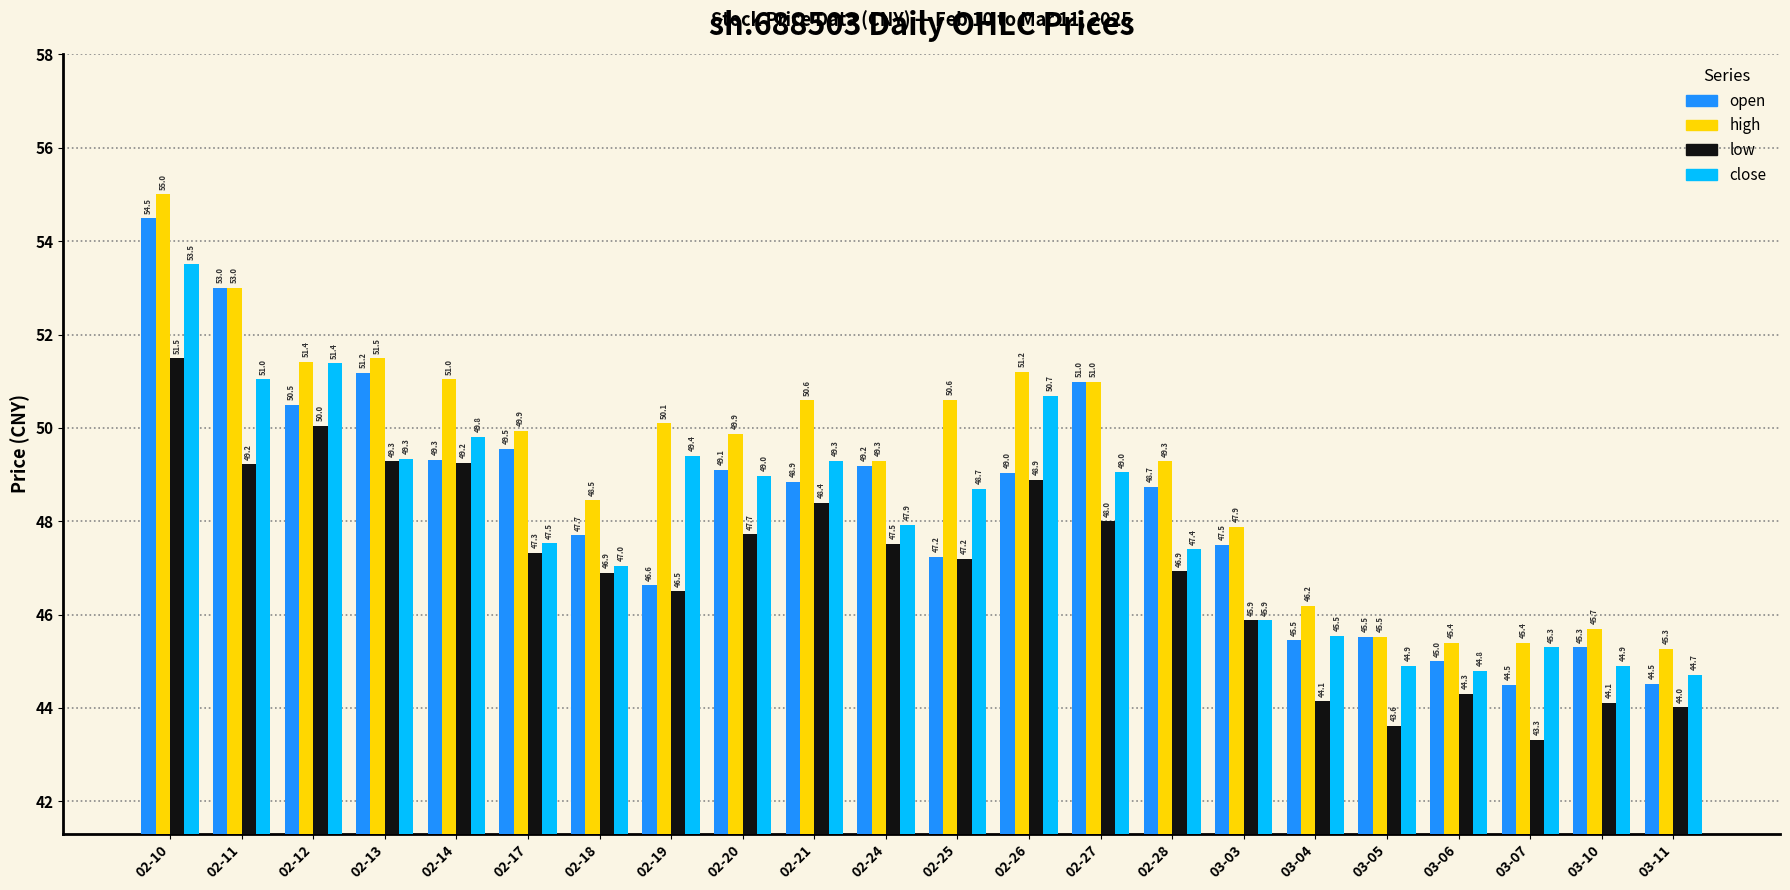

What is the spread (max minus min) of values at 03-05?

1.9